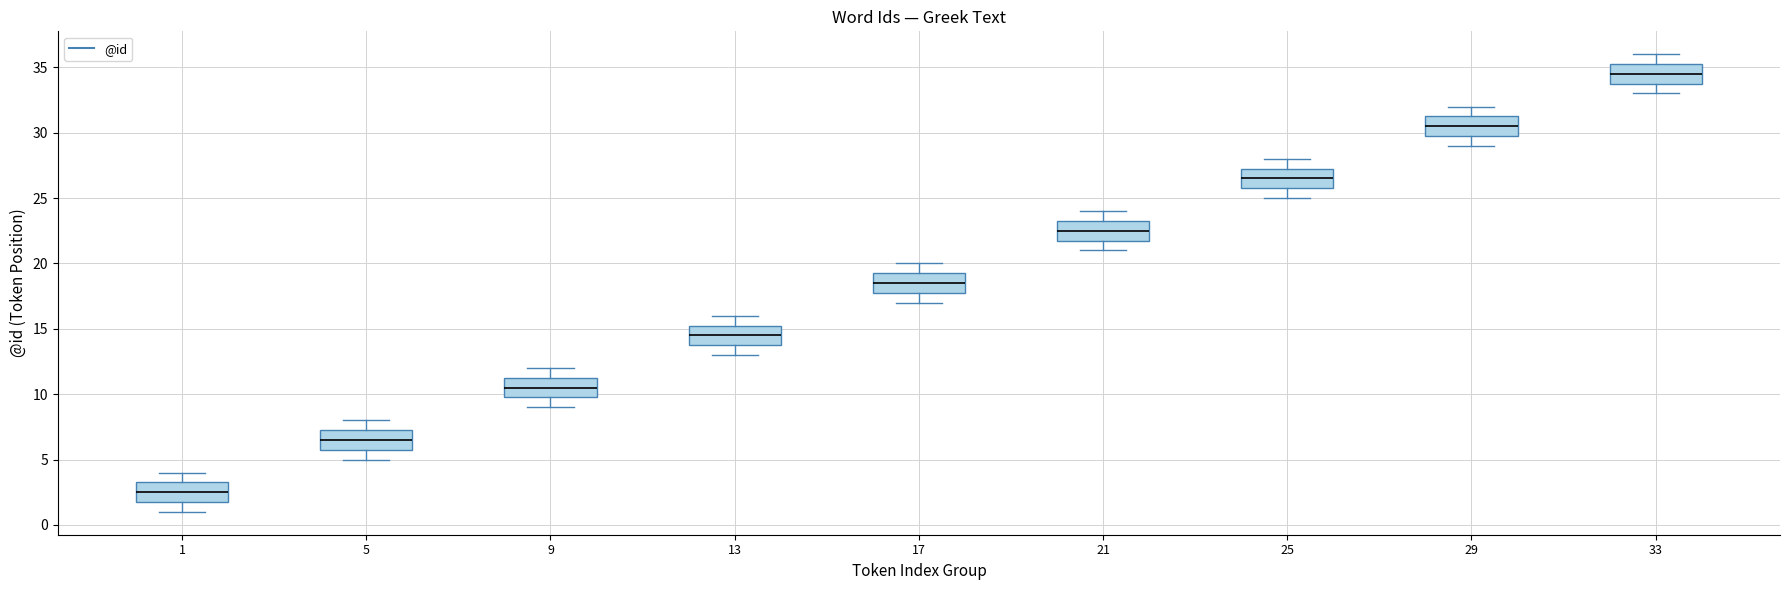

Reading left to right, transcribe this box plot: for each box, give where its median line is, the range the box spans, and where its two whiskers end, as read against the y-axis. The values are not printed on the chart, so give them approximately, as read against the axis.

1: median 2.5, box 2.0 to 3.5, whiskers 1.0 to 4.0
5: median 6.5, box 6.0 to 7.5, whiskers 5.0 to 8.0
9: median 10.5, box 10.0 to 11.5, whiskers 9.0 to 12.0
13: median 14.5, box 14.0 to 15.5, whiskers 13.0 to 16.0
17: median 18.5, box 18.0 to 19.5, whiskers 17.0 to 20.0
21: median 22.5, box 22.0 to 23.5, whiskers 21.0 to 24.0
25: median 26.5, box 26.0 to 27.5, whiskers 25.0 to 28.0
29: median 30.5, box 30.0 to 31.5, whiskers 29.0 to 32.0
33: median 34.5, box 34.0 to 35.5, whiskers 33.0 to 36.0